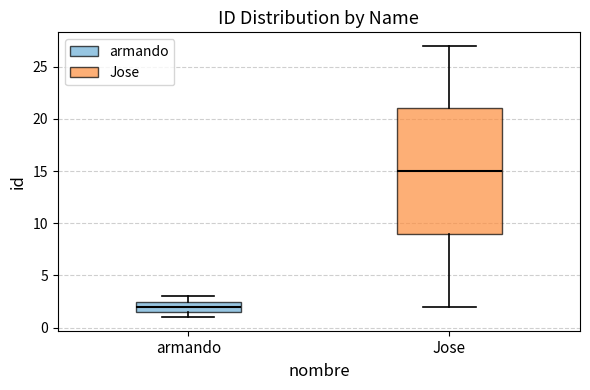

Where does the median line of the box for Jose sit on the y-axis? The values are not printed on the chart, so give them approximately, as read against the axis.

15.0